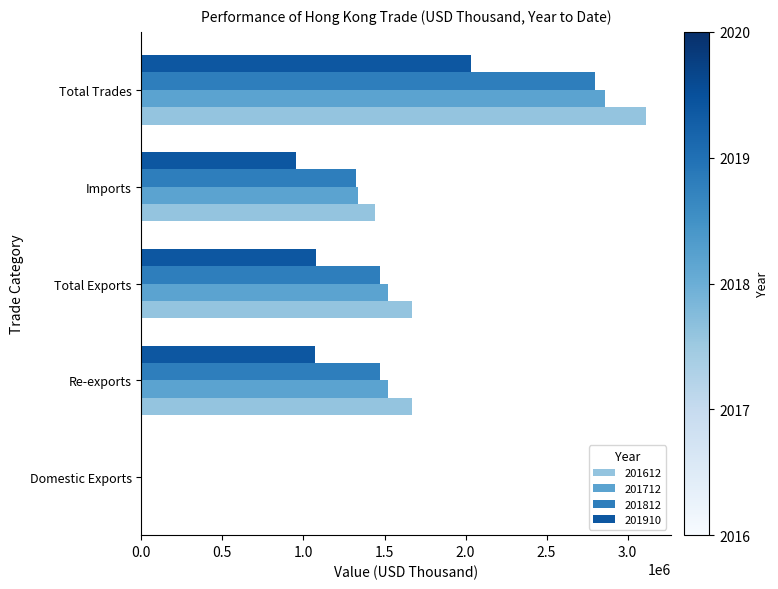

How many distinct data groups are displayed?

4